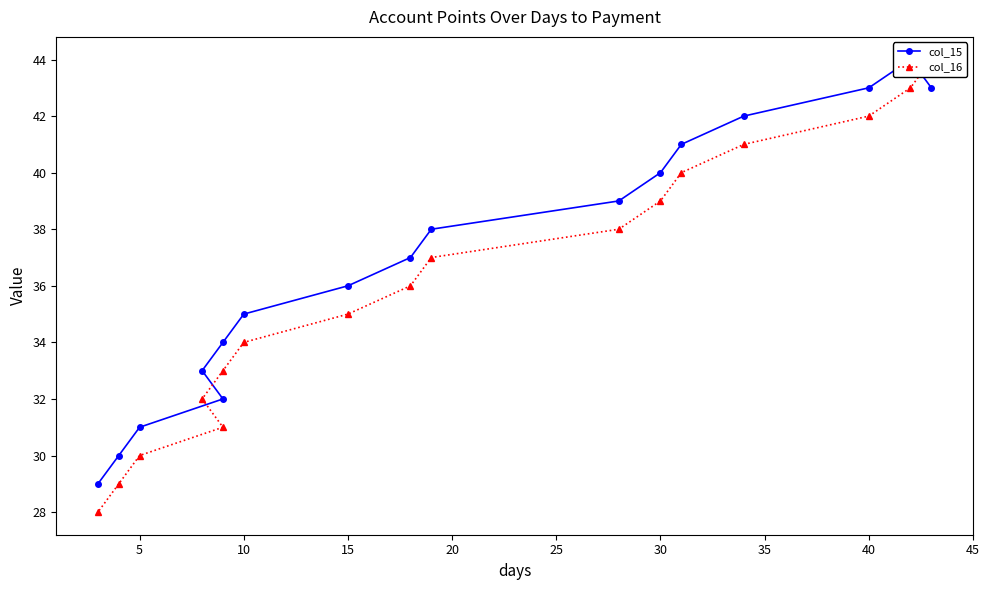

Rank the series by their maximum value, from highest to lowest.

col_15, col_16